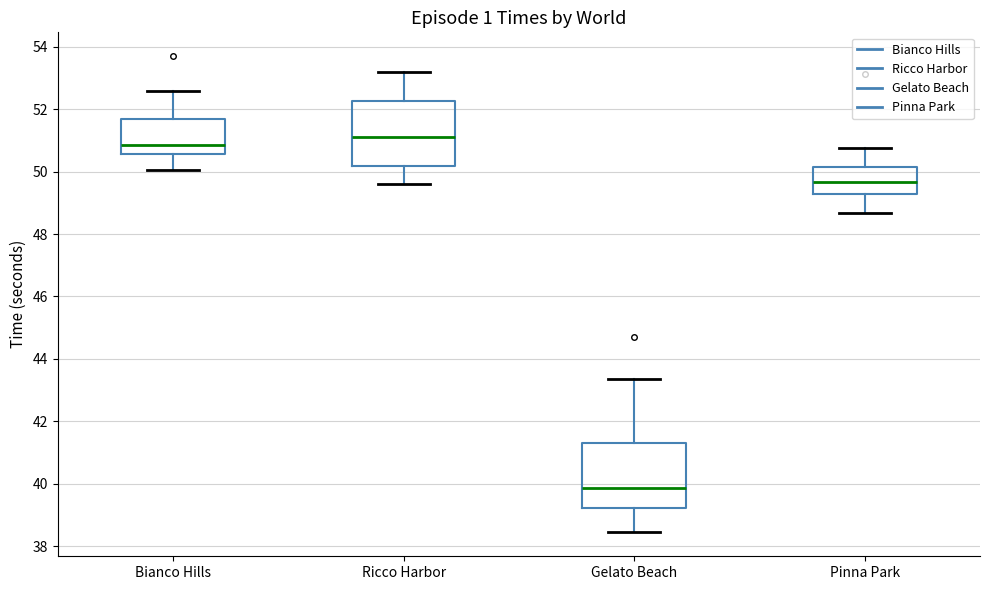

Which box's median line is the highest?

Ricco Harbor